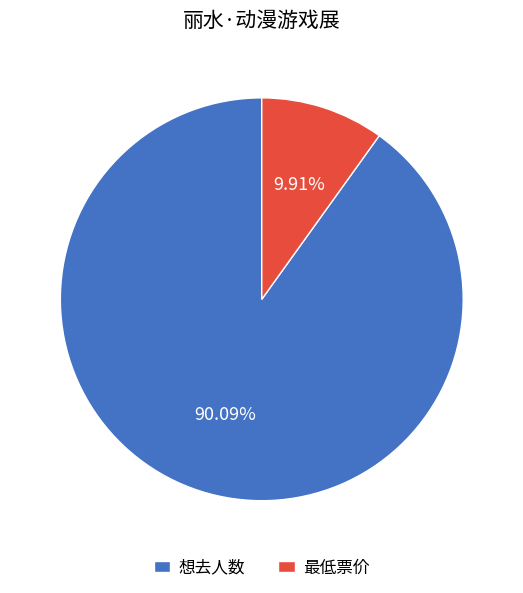

Which category has the smallest portion of the pie?

最低票价